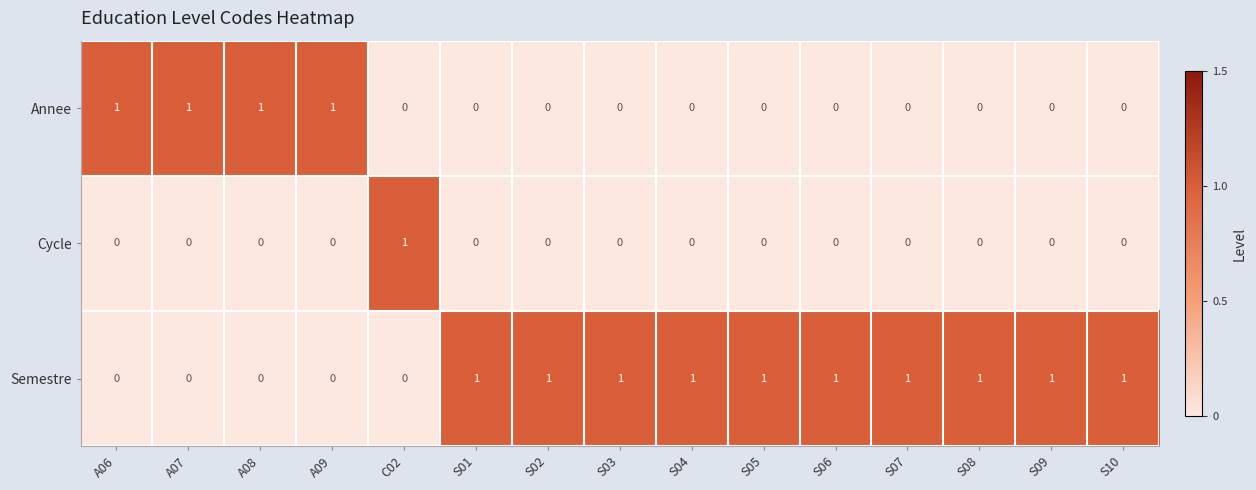

At how many categories does at least one series exceed 0?

15